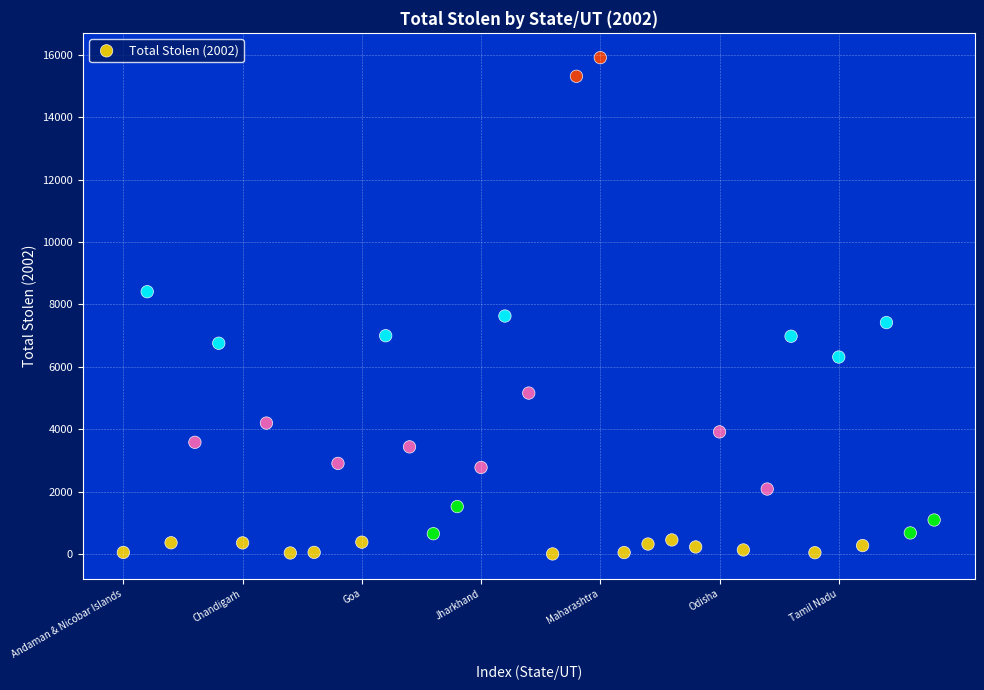

What is the range of Y values (max minus min)?

15897